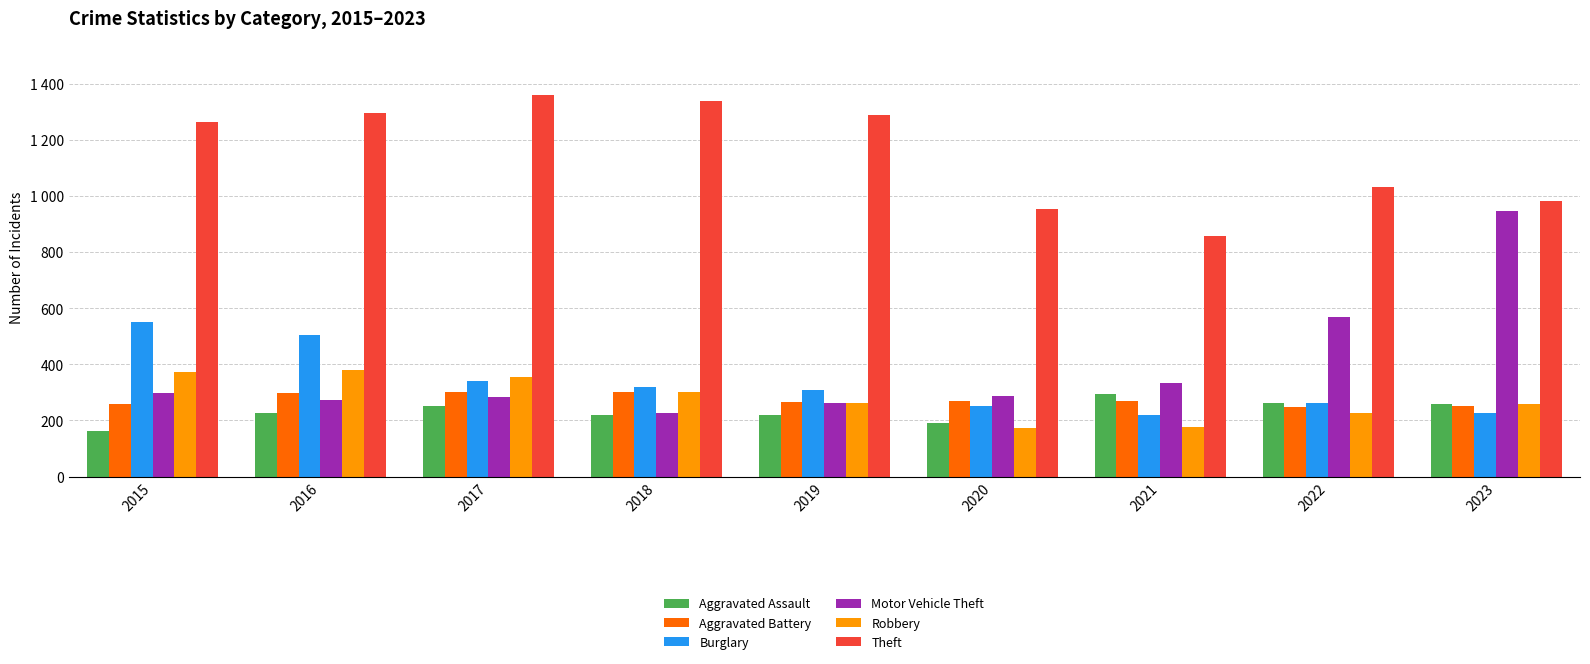

At which category does the chart reach its peak across all series?

2017